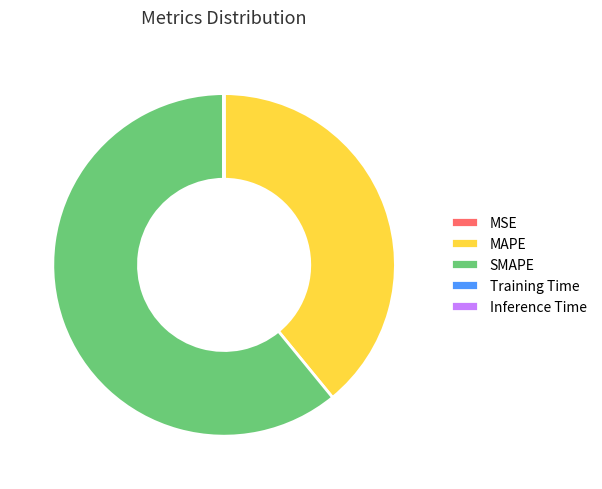

What is the largest slice in the pie chart?

SMAPE